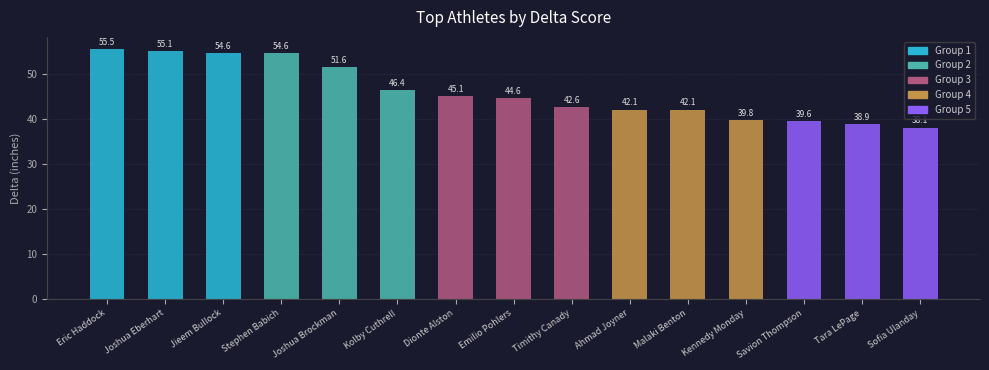

What is the change in value from Eric Haddock to Malaki Benton?

-13.4